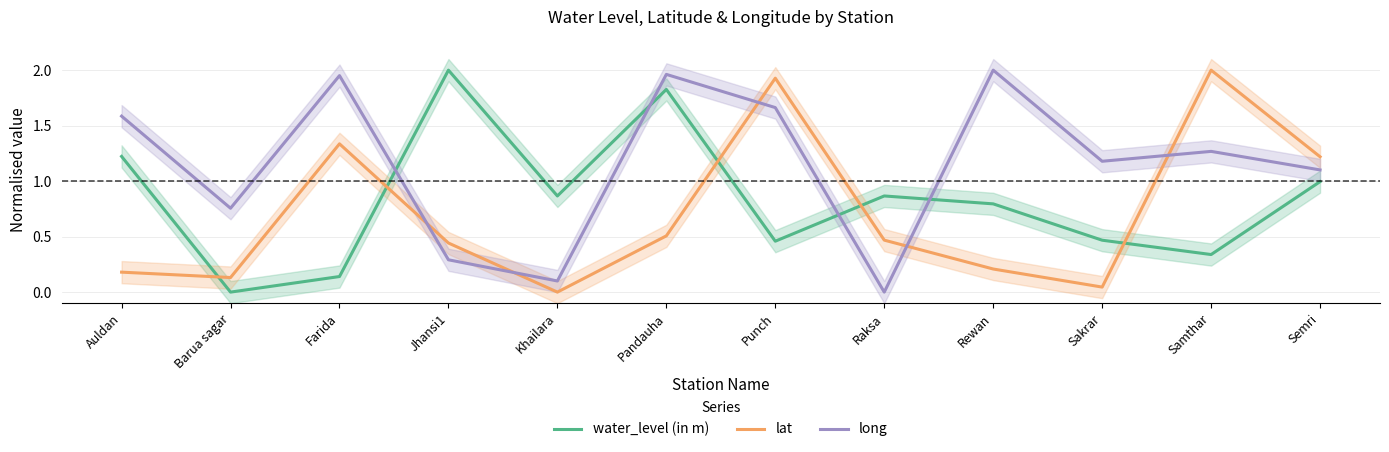

What is the difference between the maximum and minimum values in the water_level (in m) series?

2.0